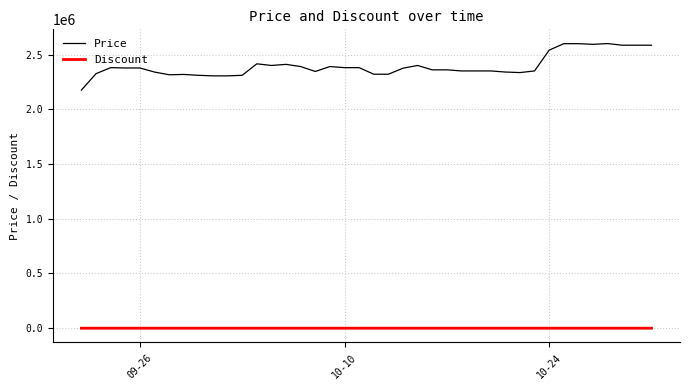

Which series has the widest spread of values?

Price